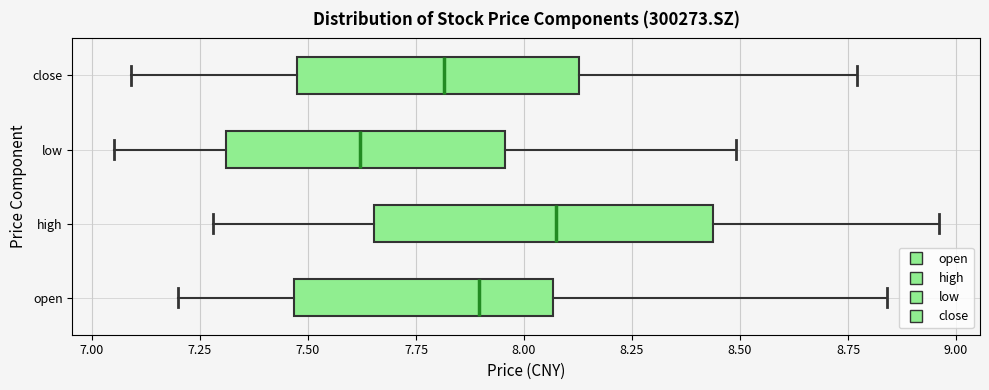

Where is the right edge of the box for open on the x-axis? The values are not printed on the chart, so give them approximately, as read against the axis.

8.05